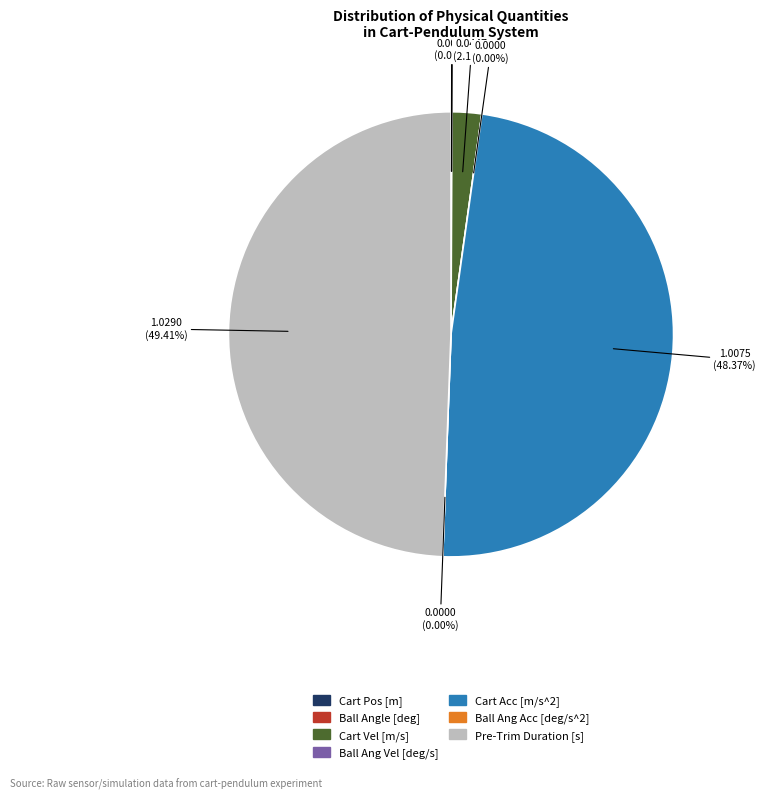

Is there any slice that represents more than half of the pie?

No